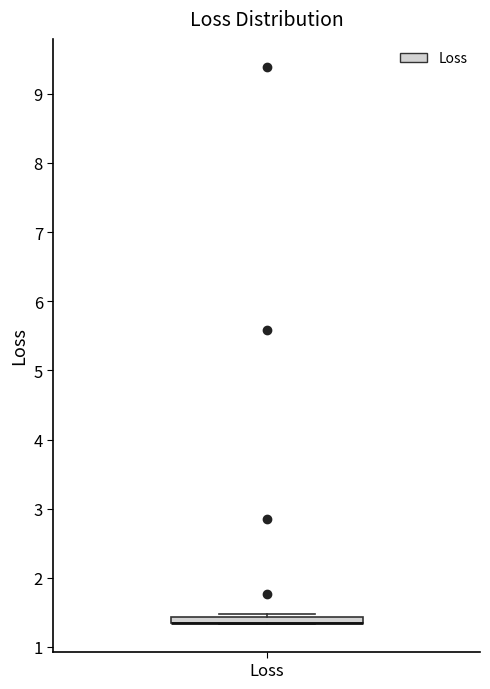

Where is the lower edge of the box for Loss on the y-axis? The values are not printed on the chart, so give them approximately, as read against the axis.

1.3